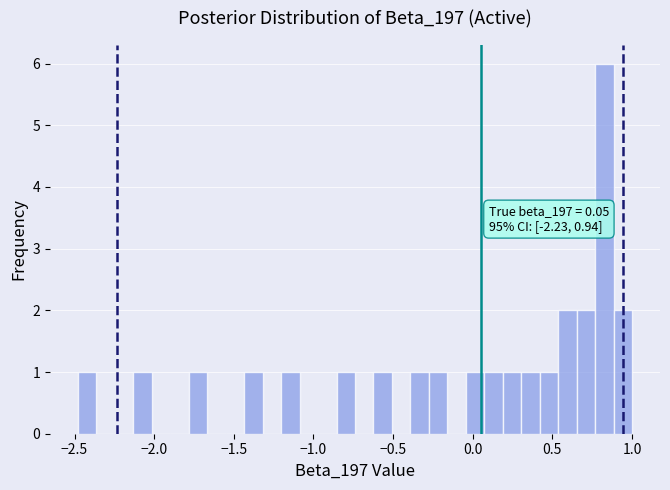

Around what value on the x-axis is the tallest bar? Give the approximate position of its centre, as read against the axis.

0.85